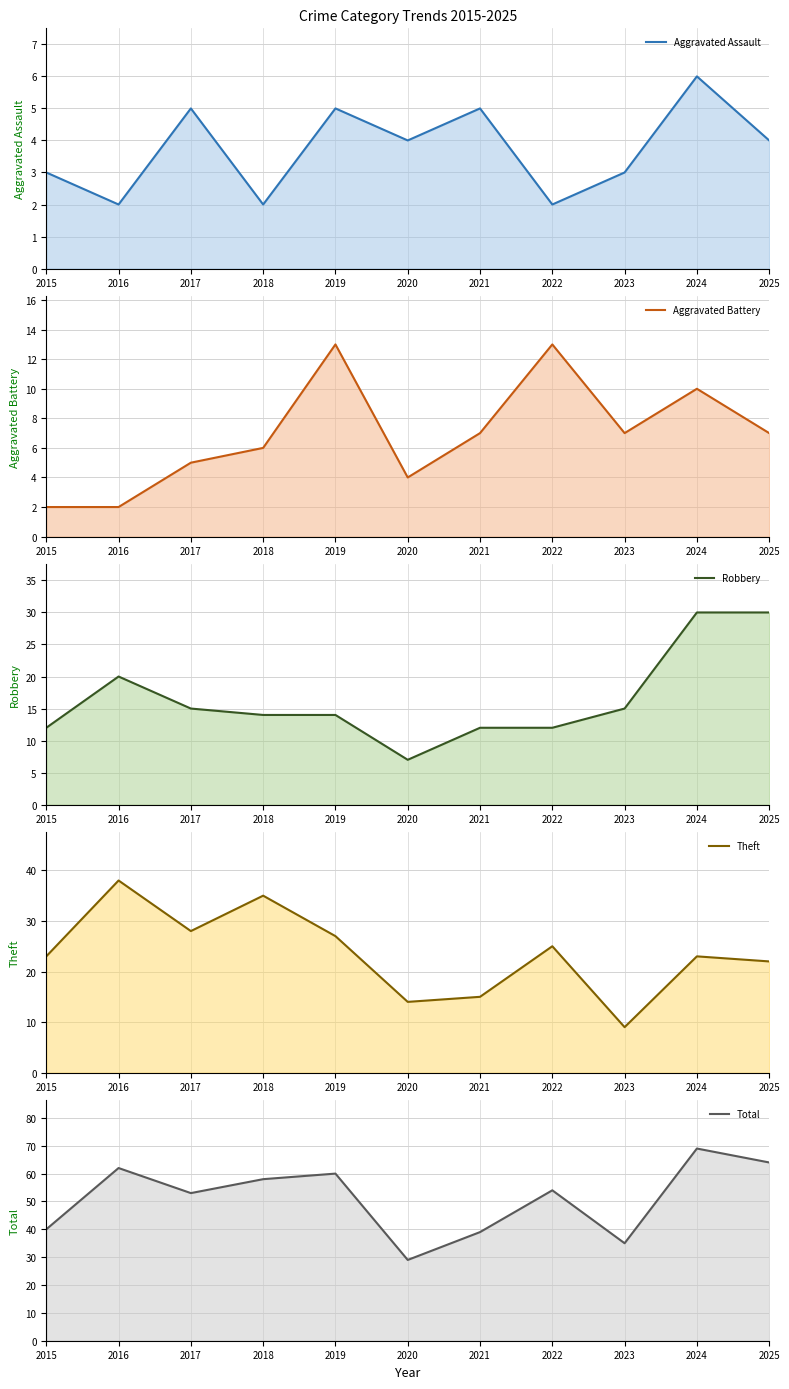

Is the value of Theft (line) at 2017 greater than the value of Robbery (line) at 2019?

Yes